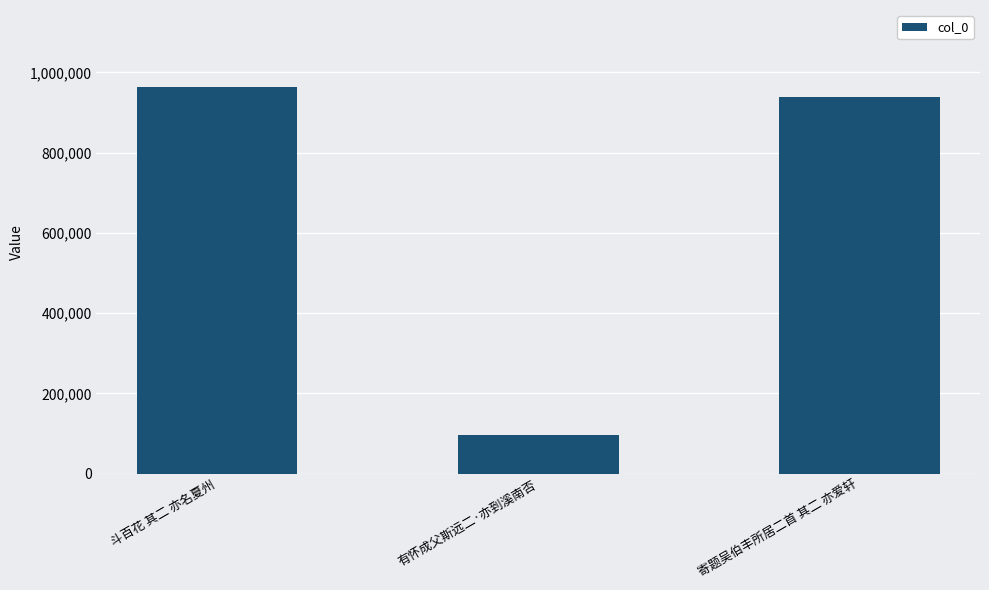

Reading left to right, transcribe all the data shown in this chart.

962823	96675	939188